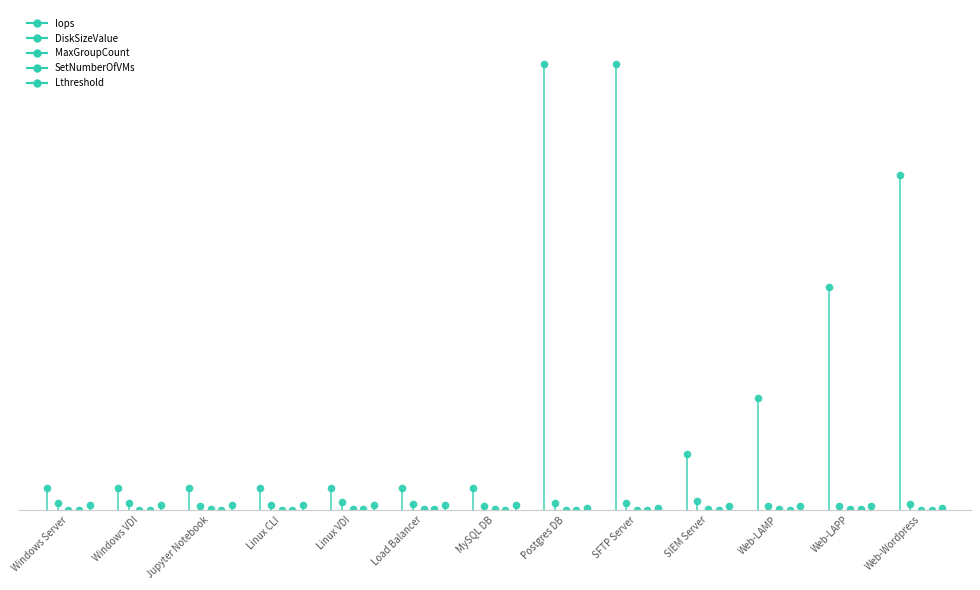

At Windows VDI, list the series in order from smallest to largest.

MaxGroupCount, SetNumberOfVMs, Lthreshold, DiskSizeValue, Iops